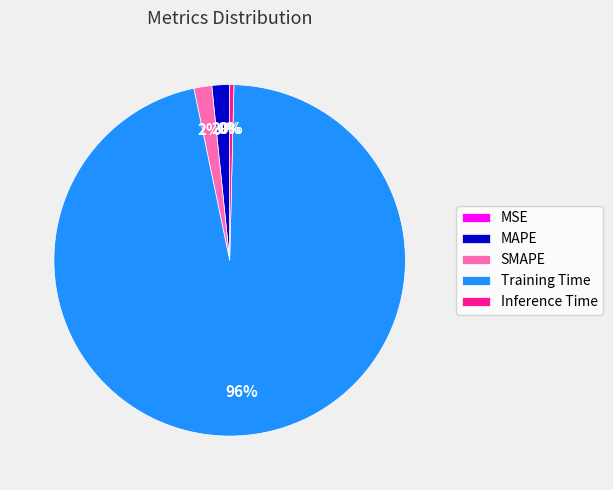

True or false: Training Time accounts for 96% of the total.

True